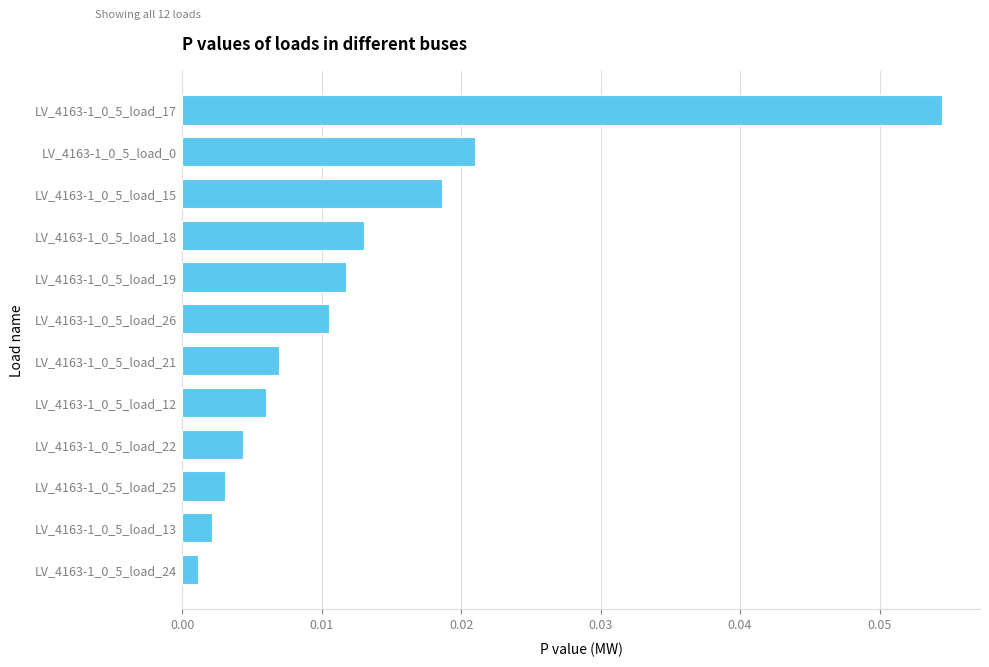

Are the bars horizontal?

Yes